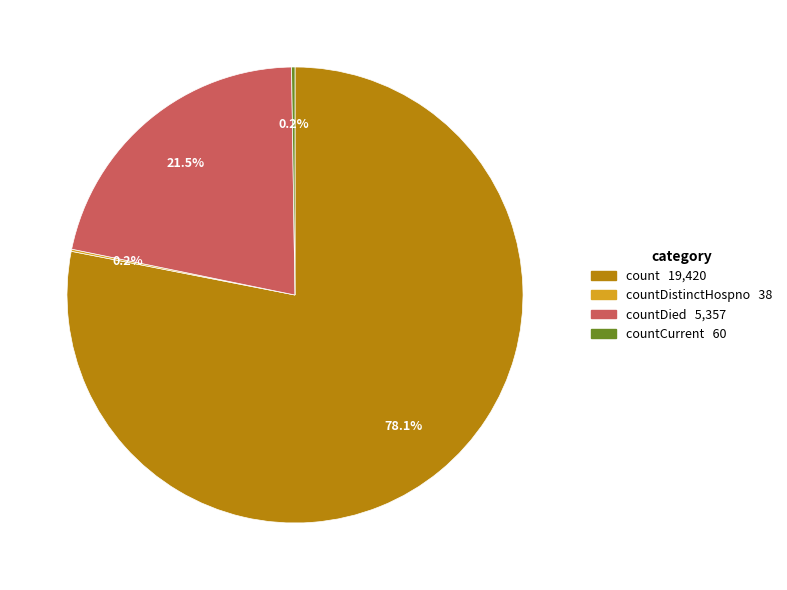

Which category has the biggest portion of the pie?

count 19,420